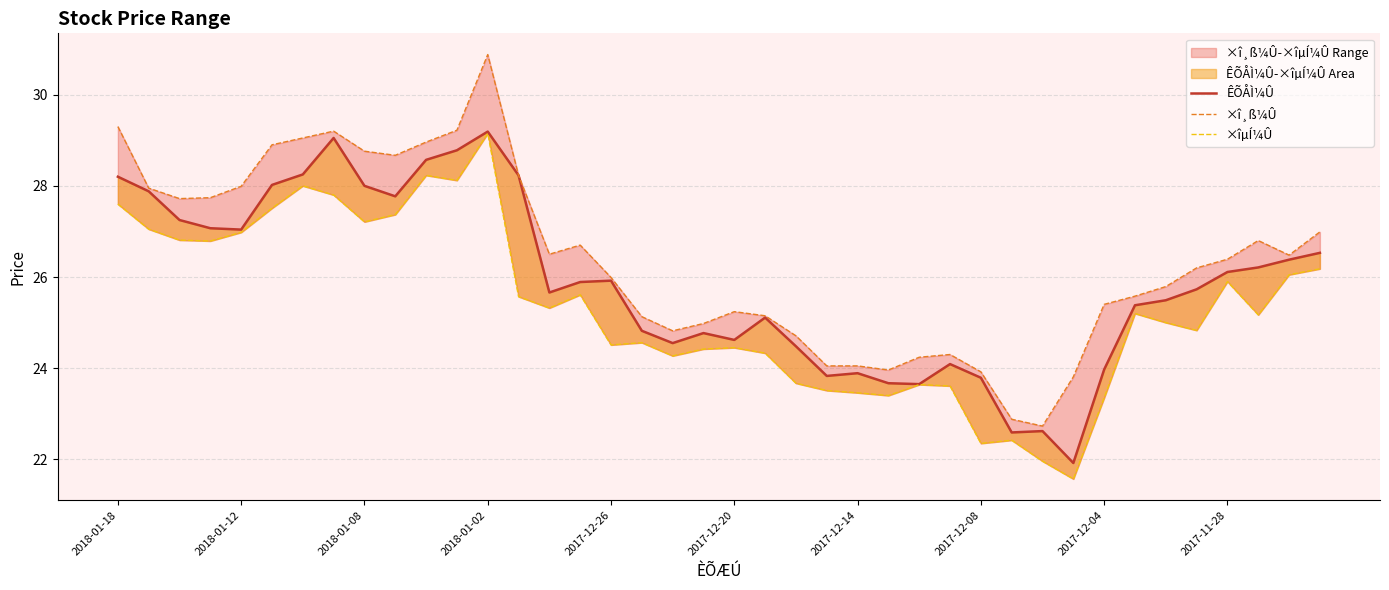

What is the difference between the second highest and second lowest values in the ×î¸ß¼Û series?

6.4